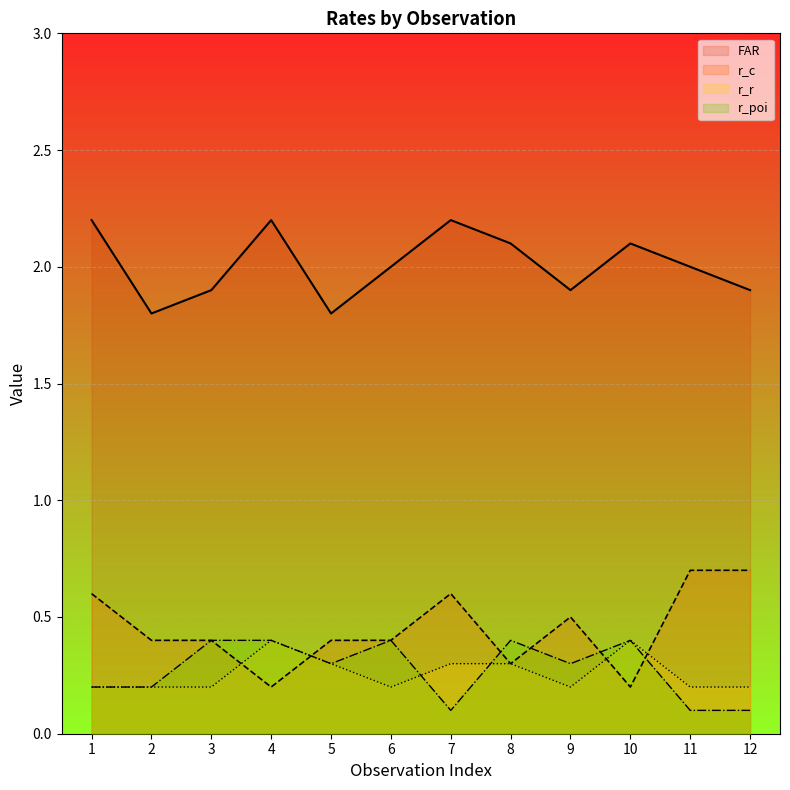

Rank the series at 10 from lowest to highest value.

r_c, r_r, r_poi, FAR